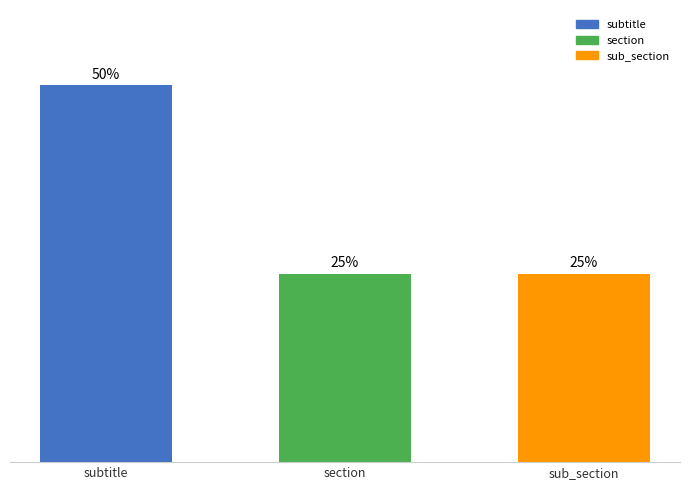

What is the label of the 1st bar from the left?

subtitle